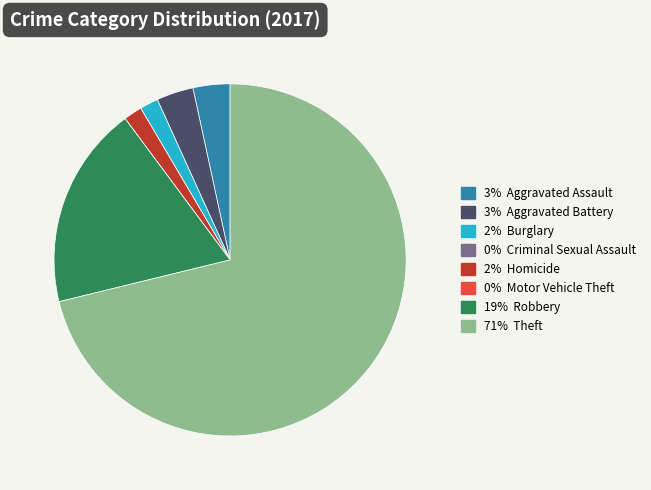

Is there any slice that represents more than half of the pie?

Yes